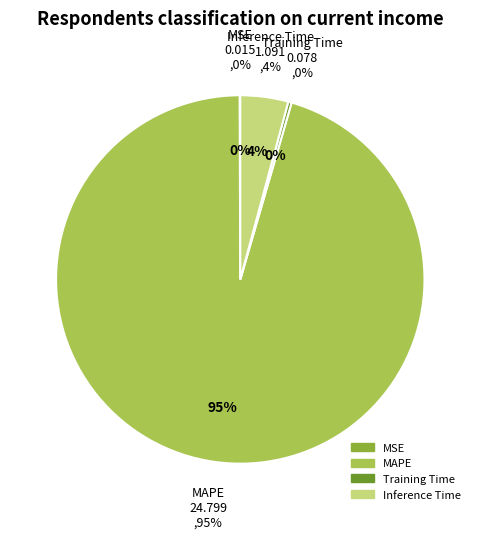

What portion of the pie excludes Inference Time?

95.8%